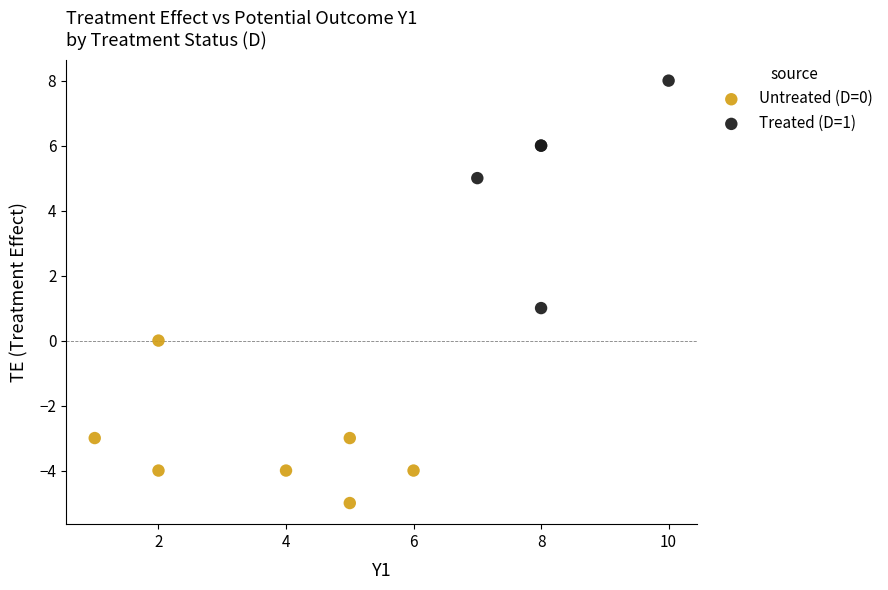

Which series has the largest Y range (max minus min)?

Treated (D=1)